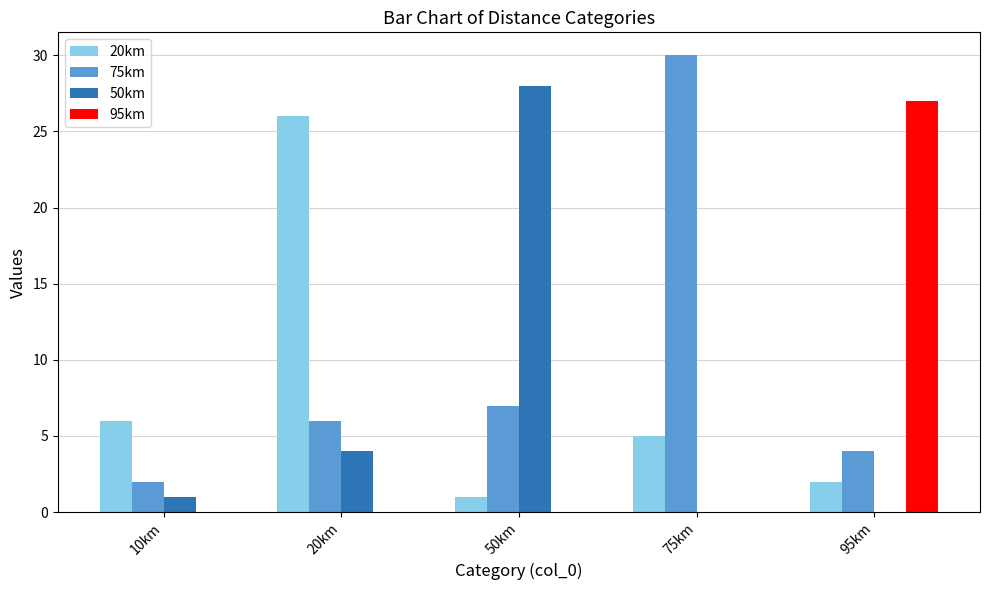

How many groups of bars are there?

5